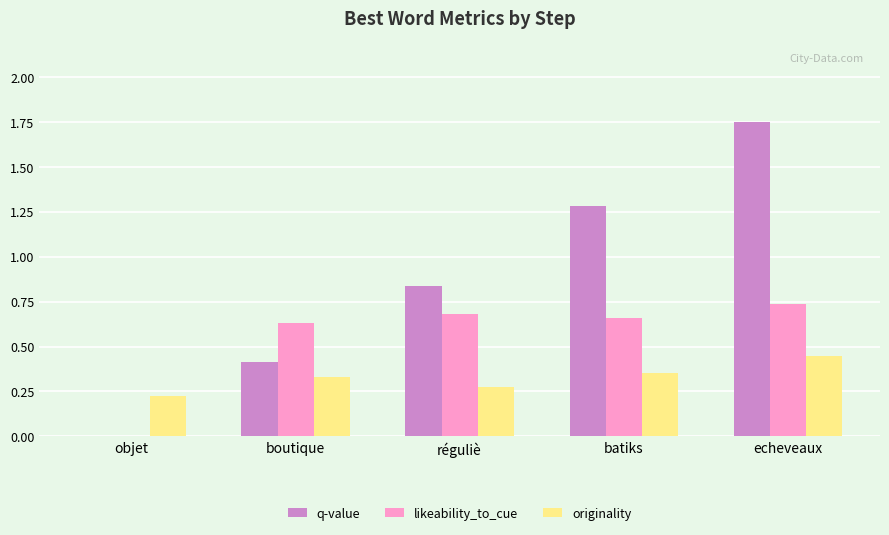

Which category has the highest value across all series?

echeveaux